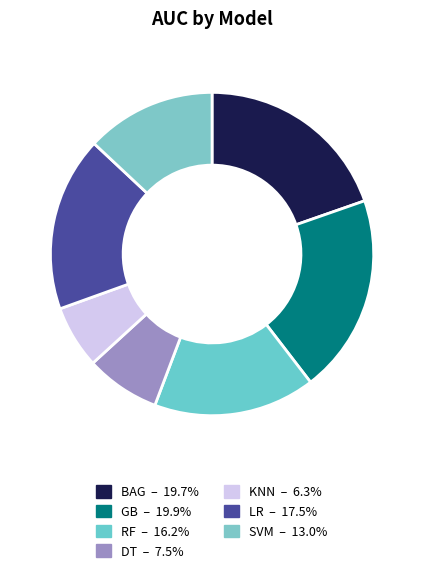

Which category has the biggest portion of the pie?

GB